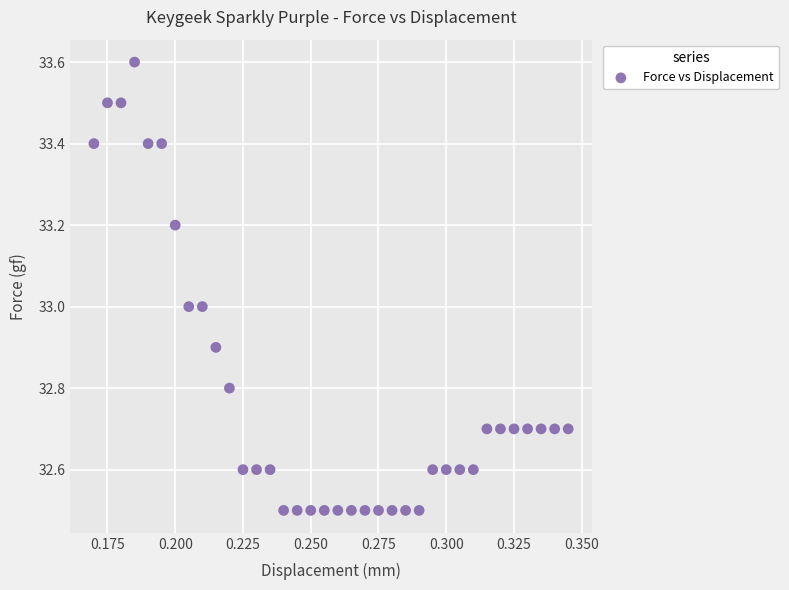

What is the range of Y values (max minus min)?

1.1